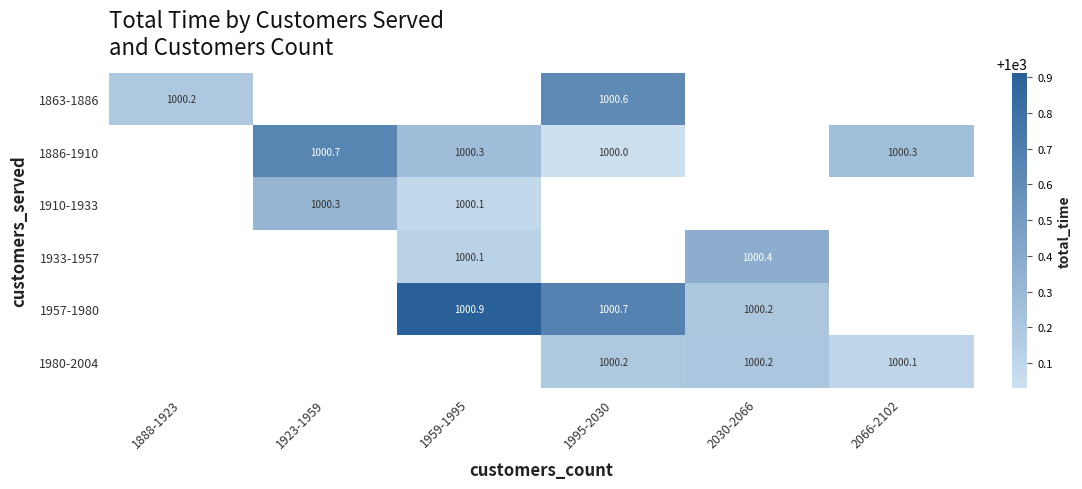

At how many categories does at least one series exceed 1000?

6